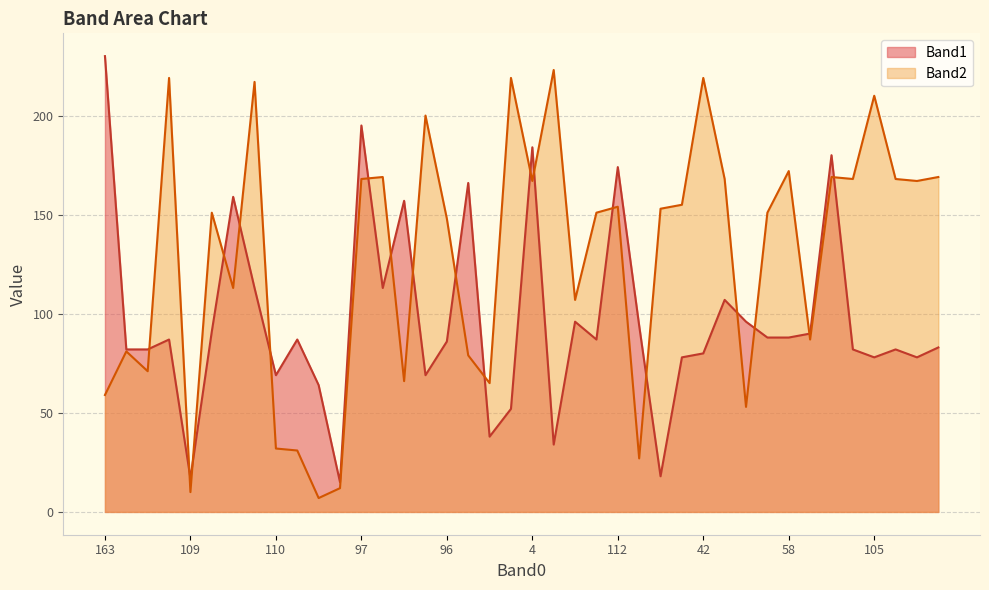

Between 176 and 104, which series saw the biggest shift?

Band2